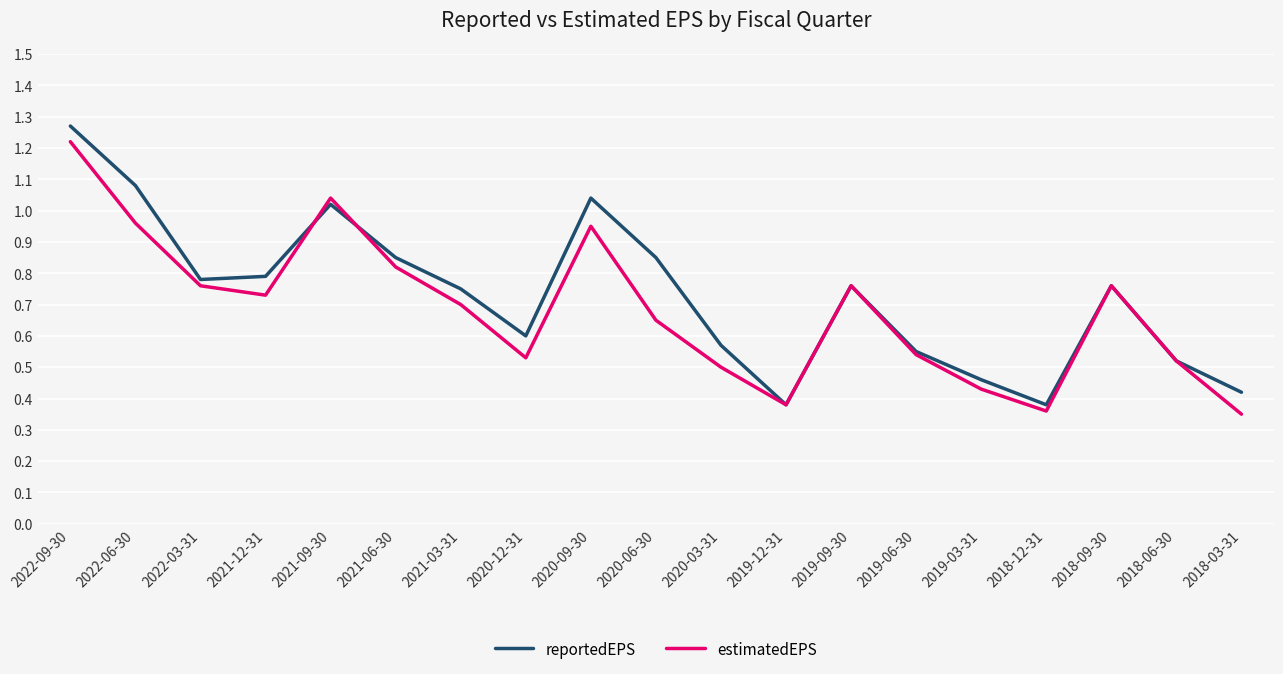

At how many categories does at least one series exceed 0?

19